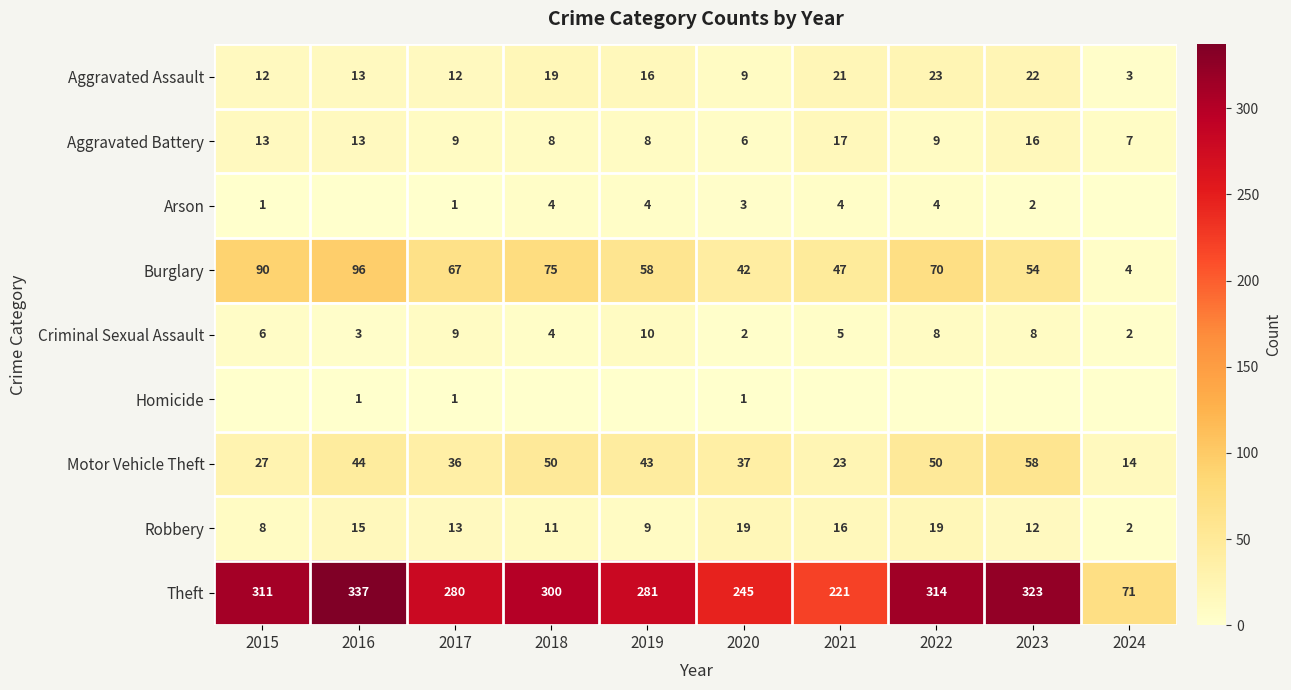

Is the value of Theft at 2022 greater than the value of Burglary at 2015?

Yes